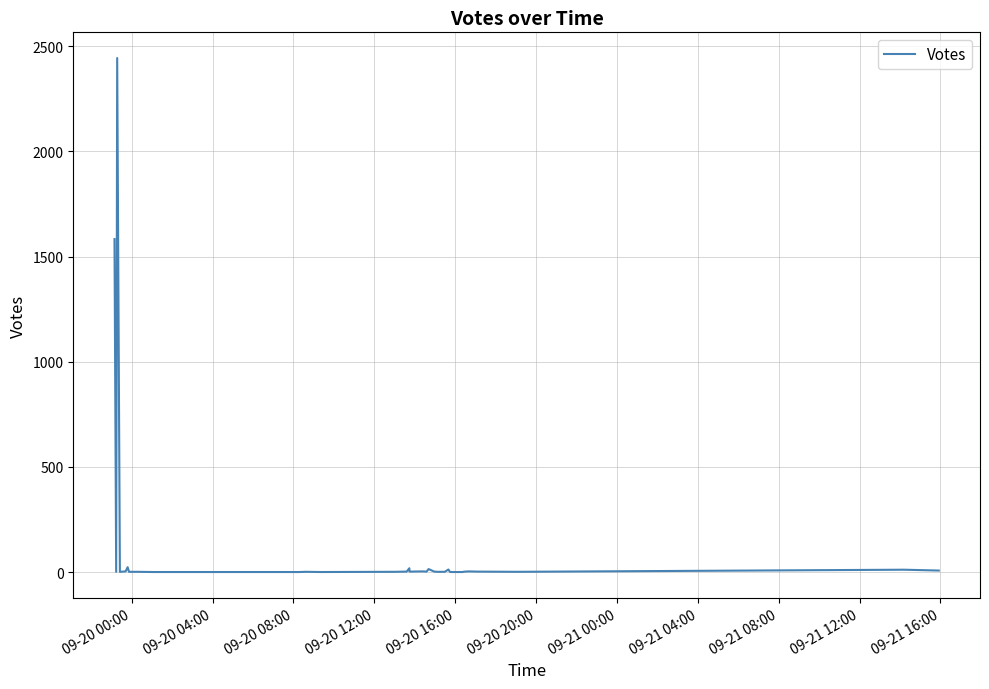

How many positive values are there?

31